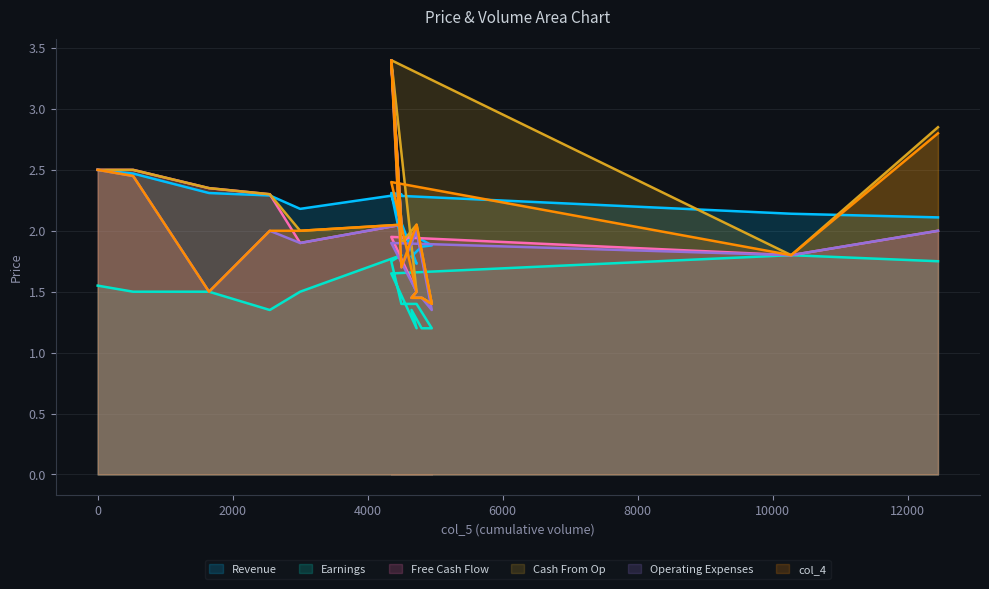

At which label does col_4 reach its minimum?

4950